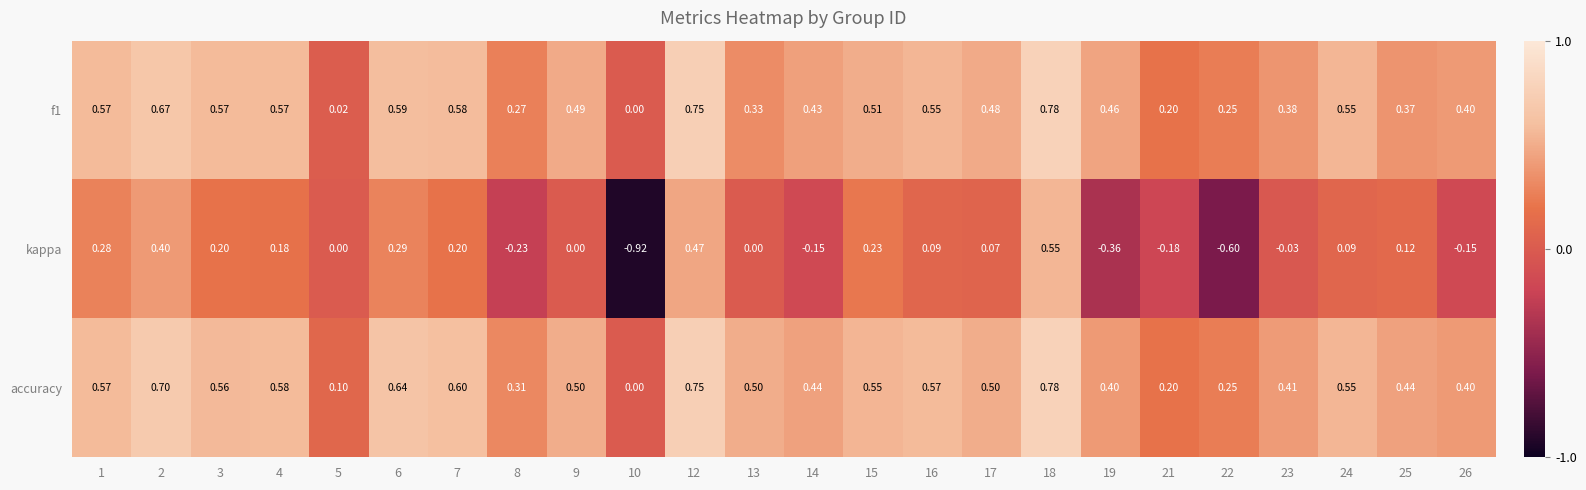

Which series has the largest range (max minus min)?

kappa